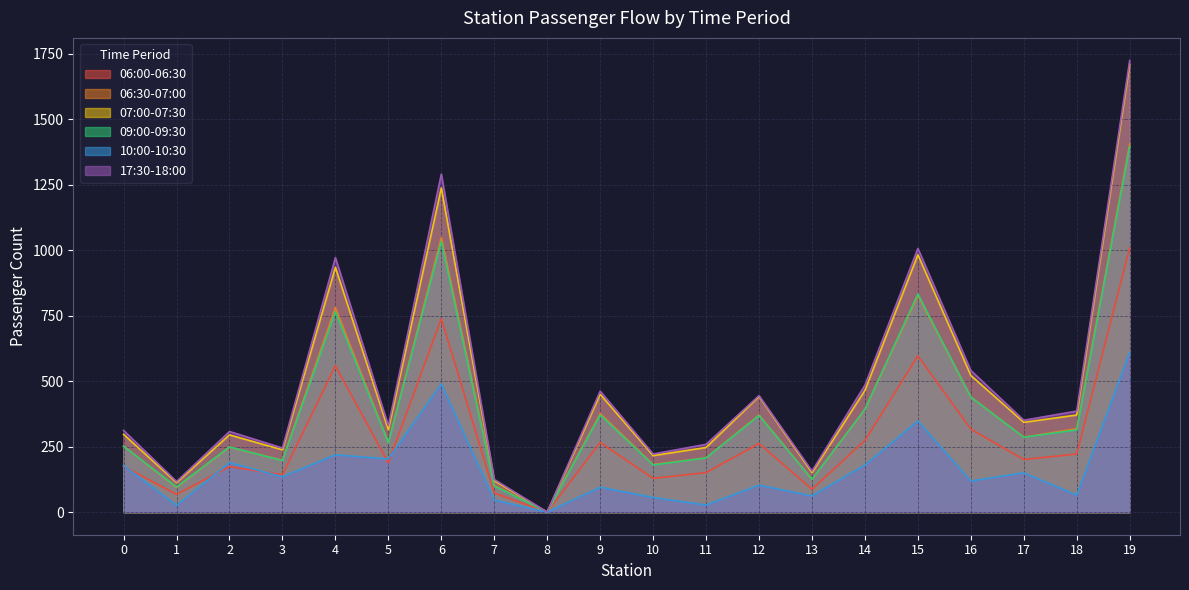

List the series in order of their peak value, lowest first.

10:00-10:30, 06:00-06:30, 09:00-09:30, 06:30-07:00, 07:00-07:30, 17:30-18:00